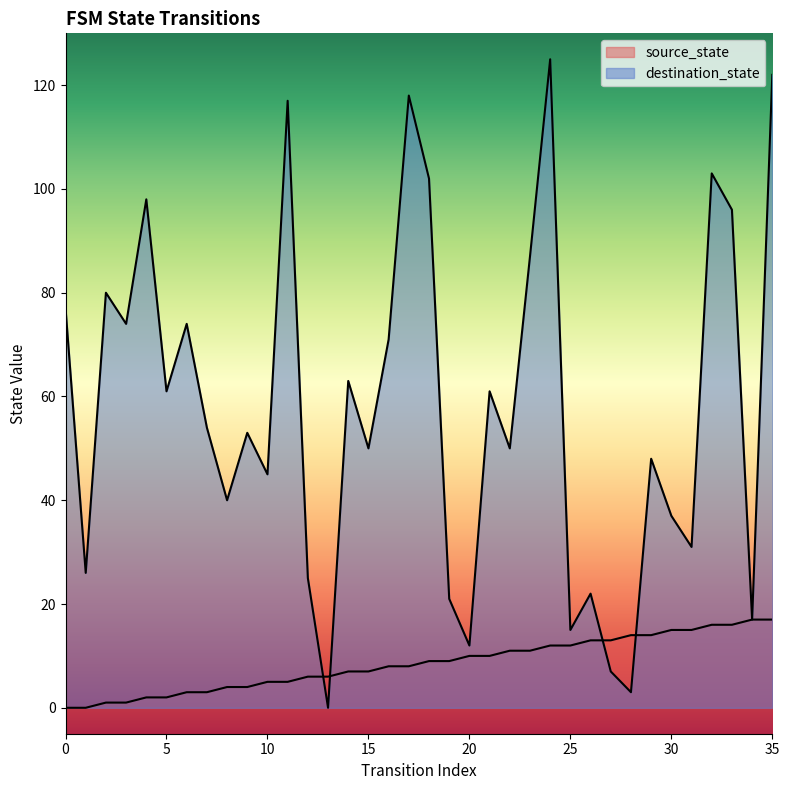

Which series has the largest total across all categories?

destination_state